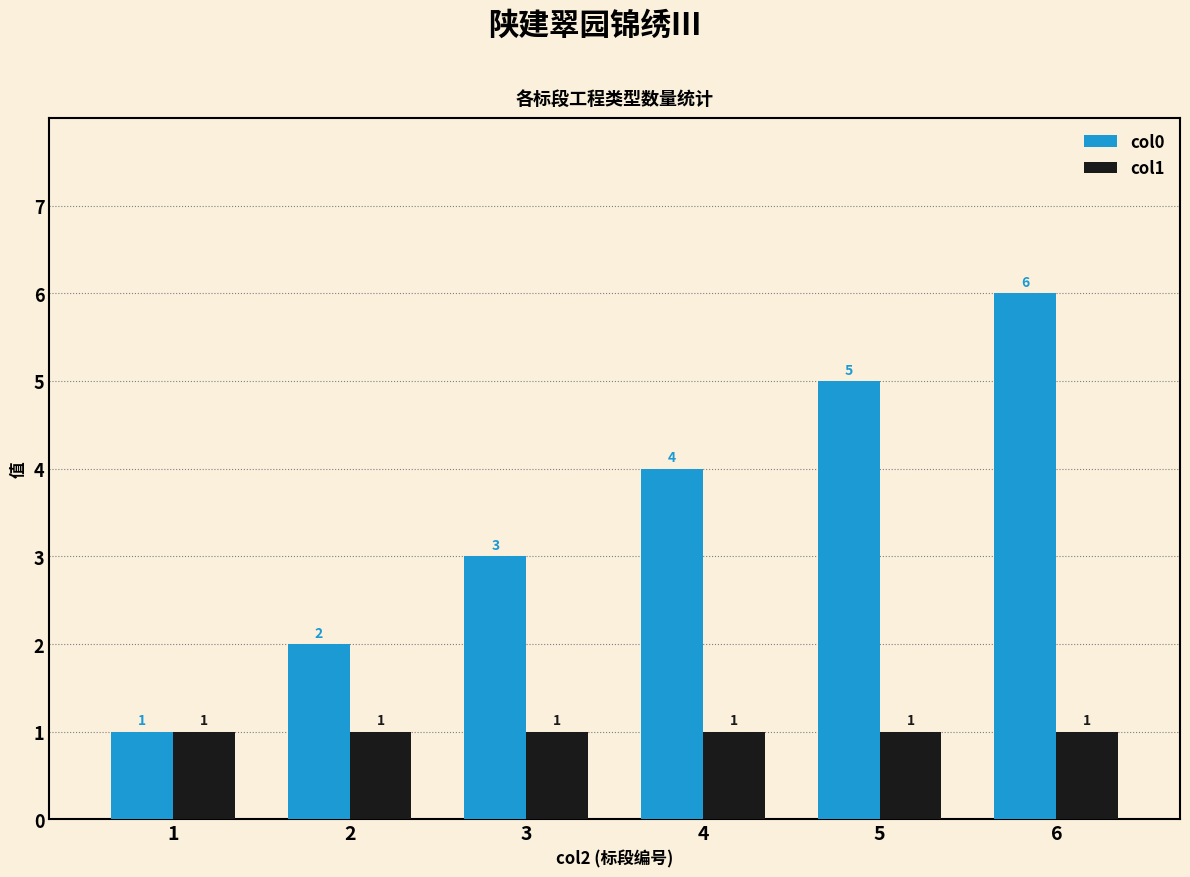

At which label does col0 reach its minimum?

1